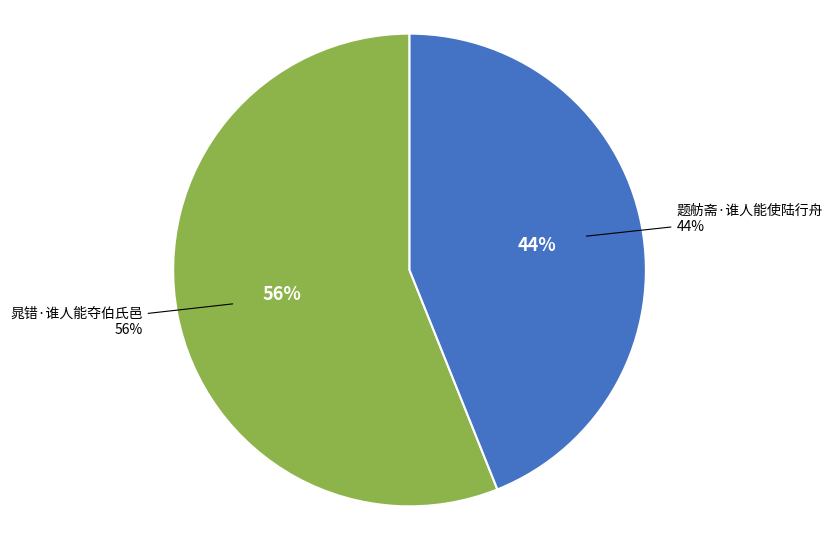

Which slice is the largest?

晁错·谁人能夺伯氏邑